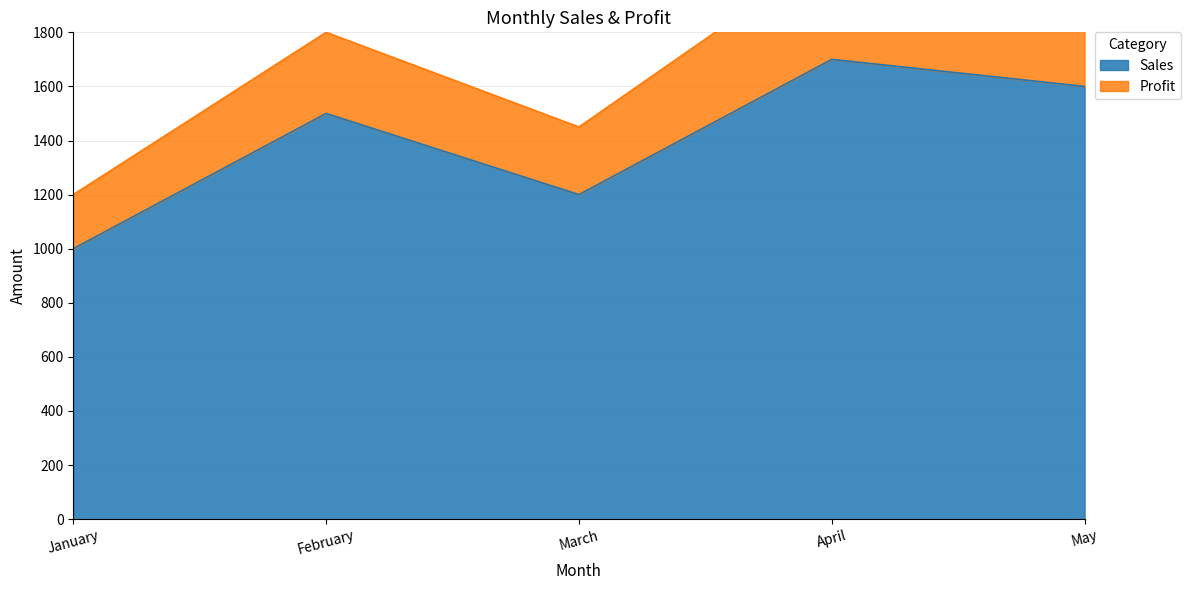

Rank the categories by Sales value from highest to lowest.

April, May, February, March, January